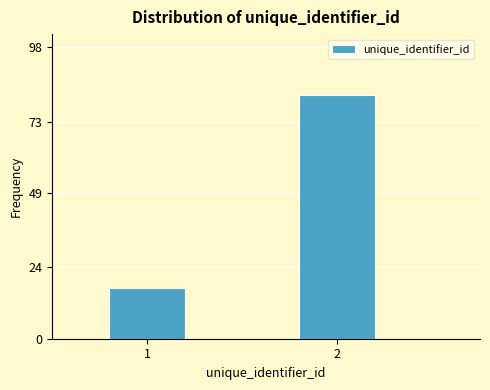

Reading left to right, transcribe all the data shown in this chart.

17	82